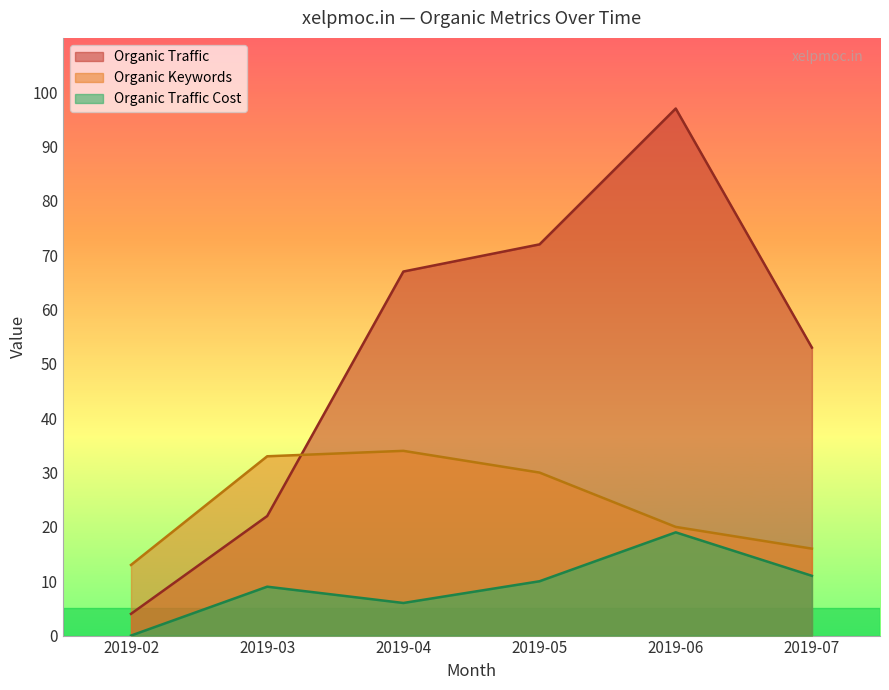

Does the chart display data point markers on the line(s)?

No